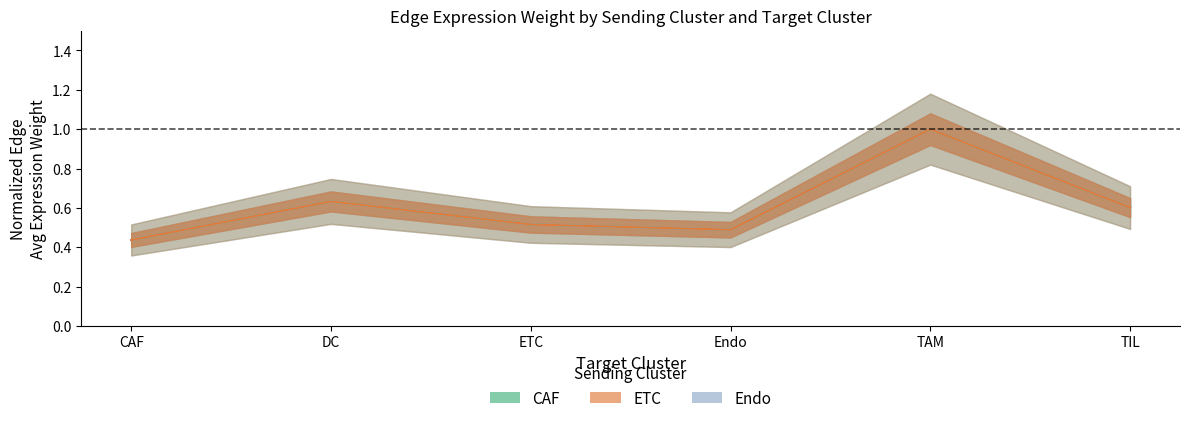

Is the value of Endo_edge_avg at DC greater than the value of CAF_edge_avg at TIL?

Yes